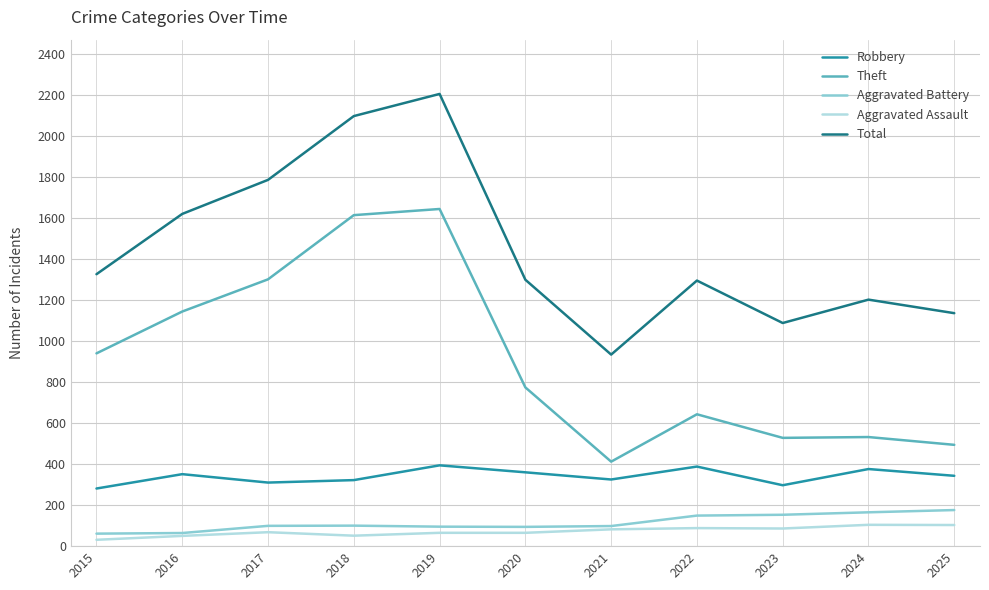

What is the total value across all series at 2017?

3564